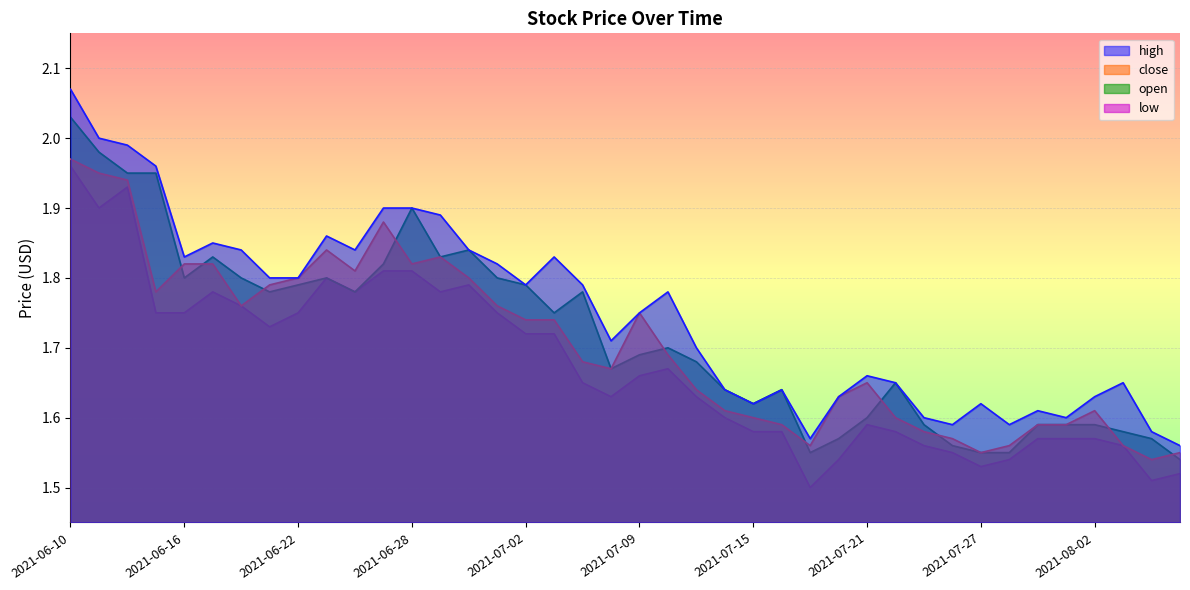

In low, how many points are higher than both neighbors (excluding endpoints)?

6